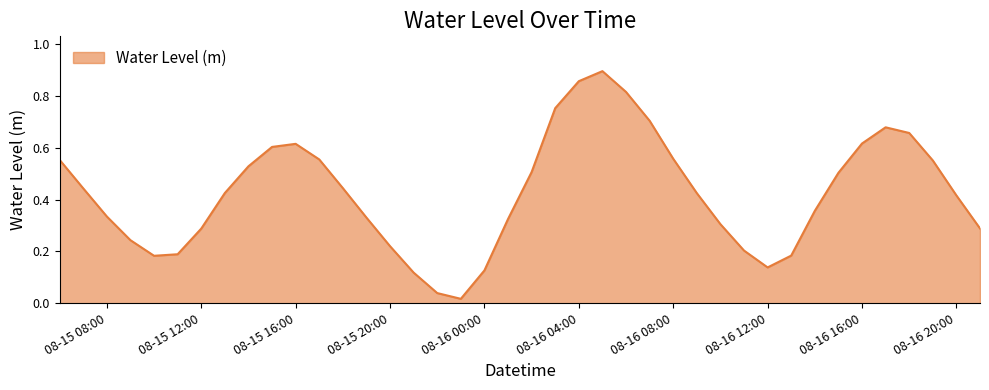

Which category has the lowest value across all series?

2024-08-15 23:00:00